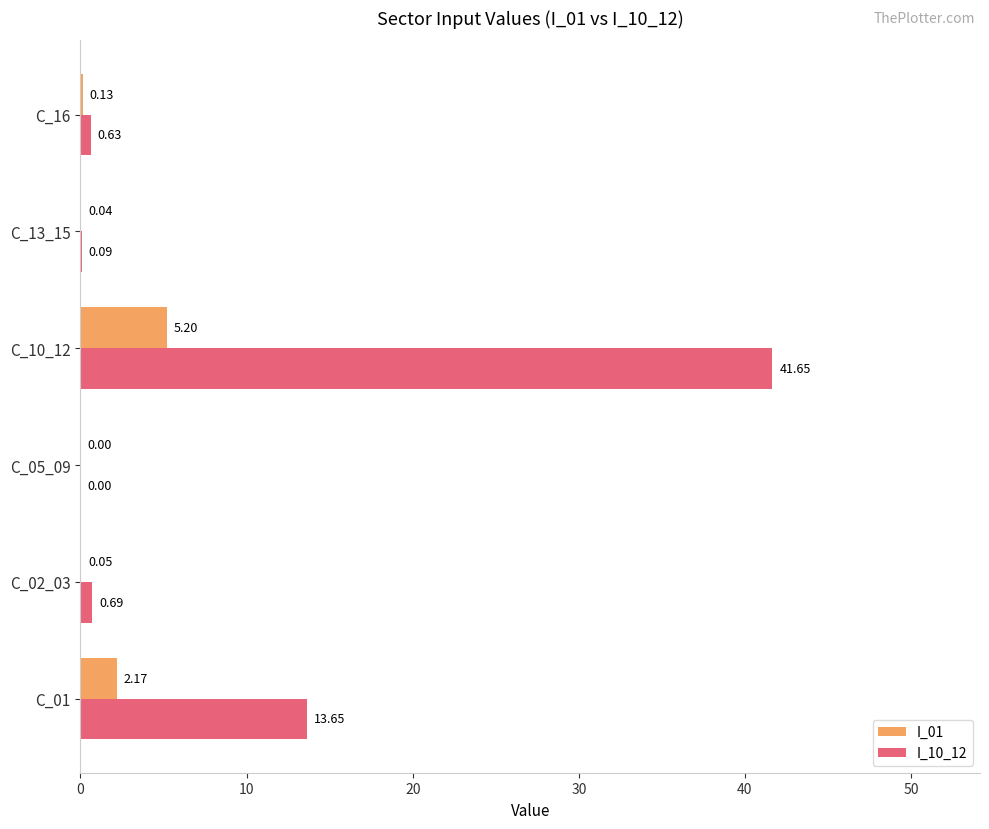

Is the value of I_01 at C_01 greater than the value of I_10_12 at C_05_09?

Yes